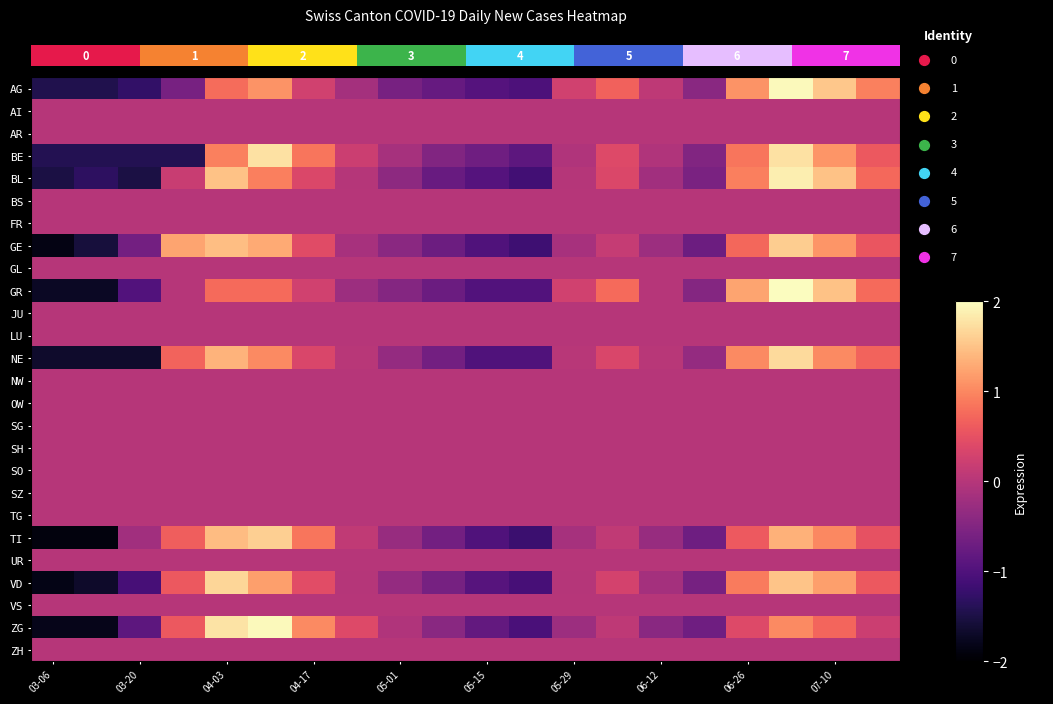

Reading left to right, transcribe all the data shown in this chart.

row_0: -1.4	-1.4	-1.3	-0.6	0.8	1.1	0.3	-0.2	-0.6	-0.8	-0.9	-1.0	0.3	0.7	0.1	-0.4	1.1	2.0	1.5	0.9
row_1: 0.0	0.0	0.0	0.0	0.0	0.0	0.0	0.0	0.0	0.0	0.0	0.0	0.0	0.0	0.0	0.0	0.0	0.0	0.0	0.0
row_2: 0.0	0.0	0.0	0.0	0.0	0.0	0.0	0.0	0.0	0.0	0.0	0.0	0.0	0.0	0.0	0.0	0.0	0.0	0.0	0.0
row_3: -1.4	-1.4	-1.4	-1.4	0.9	1.8	0.8	0.2	-0.1	-0.5	-0.7	-0.9	-0.1	0.4	-0.1	-0.5	0.8	1.8	1.1	0.6
row_4: -1.5	-1.3	-1.5	0.2	1.5	0.9	0.4	-0.0	-0.4	-0.8	-0.9	-1.1	-0.0	0.4	-0.2	-0.6	0.9	1.9	1.5	0.7
row_5: 0.0	0.0	0.0	0.0	0.0	0.0	0.0	0.0	0.0	0.0	0.0	0.0	0.0	0.0	0.0	0.0	0.0	0.0	0.0	0.0
row_6: 0.0	0.0	0.0	0.0	0.0	0.0	0.0	0.0	0.0	0.0	0.0	0.0	0.0	0.0	0.0	0.0	0.0	0.0	0.0	0.0
row_7: -1.8	-1.6	-0.6	1.2	1.5	1.3	0.4	-0.1	-0.4	-0.7	-1.0	-1.2	-0.1	0.2	-0.2	-0.7	0.7	1.6	1.1	0.6
row_8: 0.0	0.0	0.0	0.0	0.0	0.0	0.0	0.0	0.0	0.0	0.0	0.0	0.0	0.0	0.0	0.0	0.0	0.0	0.0	0.0
row_9: -1.7	-1.7	-1.0	0.0	0.8	0.8	0.3	-0.2	-0.5	-0.7	-1.0	-1.0	0.3	0.8	0.0	-0.5	1.2	2.0	1.5	0.8
row_10: 0.0	0.0	0.0	0.0	0.0	0.0	0.0	0.0	0.0	0.0	0.0	0.0	0.0	0.0	0.0	0.0	0.0	0.0	0.0	0.0
row_11: 0.0	0.0	0.0	0.0	0.0	0.0	0.0	0.0	0.0	0.0	0.0	0.0	0.0	0.0	0.0	0.0	0.0	0.0	0.0	0.0
row_12: -1.7	-1.7	-1.7	0.7	1.4	1.0	0.4	0.0	-0.3	-0.7	-1.0	-1.0	0.0	0.4	0.0	-0.3	1.0	1.7	1.0	0.7
row_13: 0.0	0.0	0.0	0.0	0.0	0.0	0.0	0.0	0.0	0.0	0.0	0.0	0.0	0.0	0.0	0.0	0.0	0.0	0.0	0.0
row_14: 0.0	0.0	0.0	0.0	0.0	0.0	0.0	0.0	0.0	0.0	0.0	0.0	0.0	0.0	0.0	0.0	0.0	0.0	0.0	0.0
row_15: 0.0	0.0	0.0	0.0	0.0	0.0	0.0	0.0	0.0	0.0	0.0	0.0	0.0	0.0	0.0	0.0	0.0	0.0	0.0	0.0
row_16: 0.0	0.0	0.0	0.0	0.0	0.0	0.0	0.0	0.0	0.0	0.0	0.0	0.0	0.0	0.0	0.0	0.0	0.0	0.0	0.0
row_17: 0.0	0.0	0.0	0.0	0.0	0.0	0.0	0.0	0.0	0.0	0.0	0.0	0.0	0.0	0.0	0.0	0.0	0.0	0.0	0.0
row_18: 0.0	0.0	0.0	0.0	0.0	0.0	0.0	0.0	0.0	0.0	0.0	0.0	0.0	0.0	0.0	0.0	0.0	0.0	0.0	0.0
row_19: 0.0	0.0	0.0	0.0	0.0	0.0	0.0	0.0	0.0	0.0	0.0	0.0	0.0	0.0	0.0	0.0	0.0	0.0	0.0	0.0
row_20: -1.9	-1.9	-0.2	0.7	1.5	1.6	0.9	0.1	-0.3	-0.6	-1.0	-1.2	-0.1	0.1	-0.3	-0.7	0.6	1.4	1.0	0.5
row_21: 0.0	0.0	0.0	0.0	0.0	0.0	0.0	0.0	0.0	0.0	0.0	0.0	0.0	0.0	0.0	0.0	0.0	0.0	0.0	0.0
row_22: -1.8	-1.7	-1.1	0.6	1.7	1.2	0.4	-0.0	-0.3	-0.6	-0.9	-1.1	-0.0	0.3	-0.2	-0.6	0.9	1.5	1.2	0.6
row_23: 0.0	0.0	0.0	0.0	0.0	0.0	0.0	0.0	0.0	0.0	0.0	0.0	0.0	0.0	0.0	0.0	0.0	0.0	0.0	0.0
row_24: -1.8	-1.8	-0.9	0.6	1.8	2.0	1.0	0.4	-0.0	-0.4	-0.8	-1.0	-0.2	0.1	-0.4	-0.7	0.4	1.0	0.7	0.2
row_25: 0.0	0.0	0.0	0.0	0.0	0.0	0.0	0.0	0.0	0.0	0.0	0.0	0.0	0.0	0.0	0.0	0.0	0.0	0.0	0.0